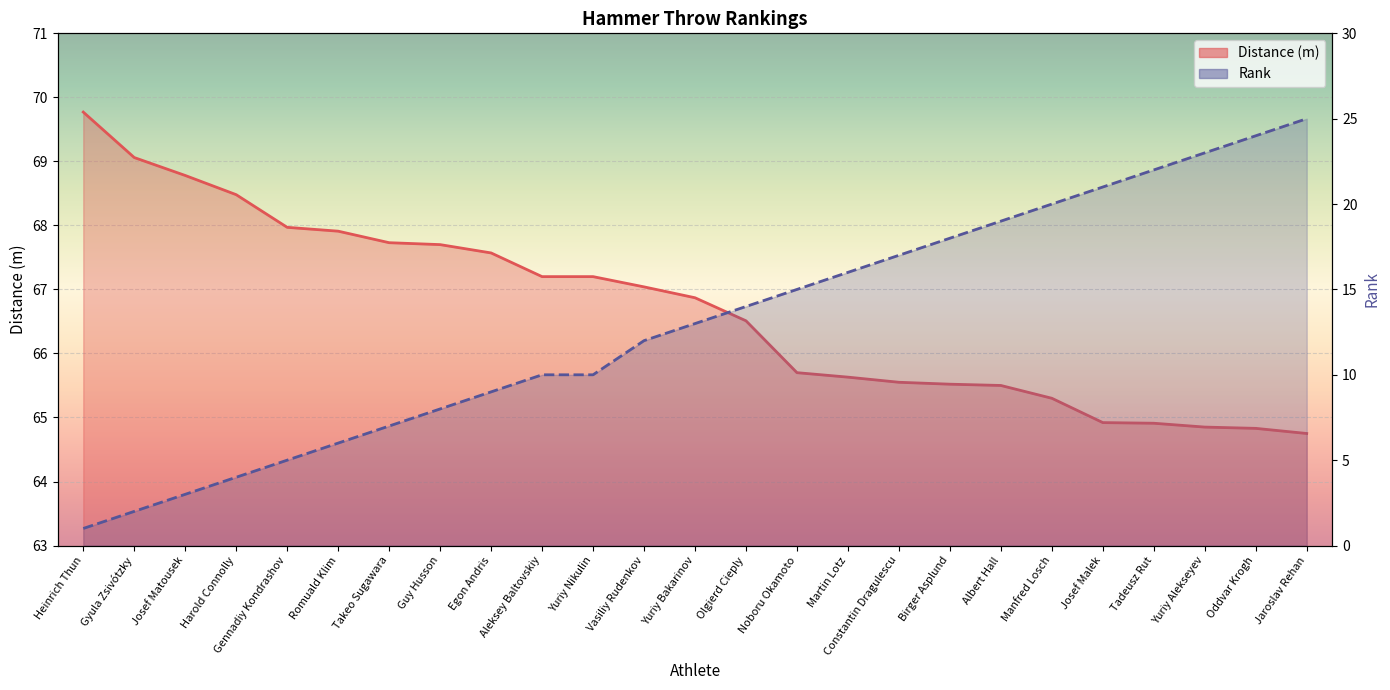

What is the difference between the maximum and minimum values in the Distance (m) series?

5.0